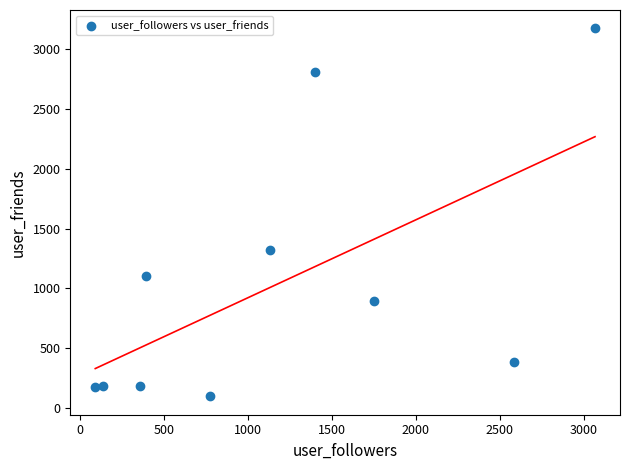

What Y value in the scatter plot is closest to 1635?

1318